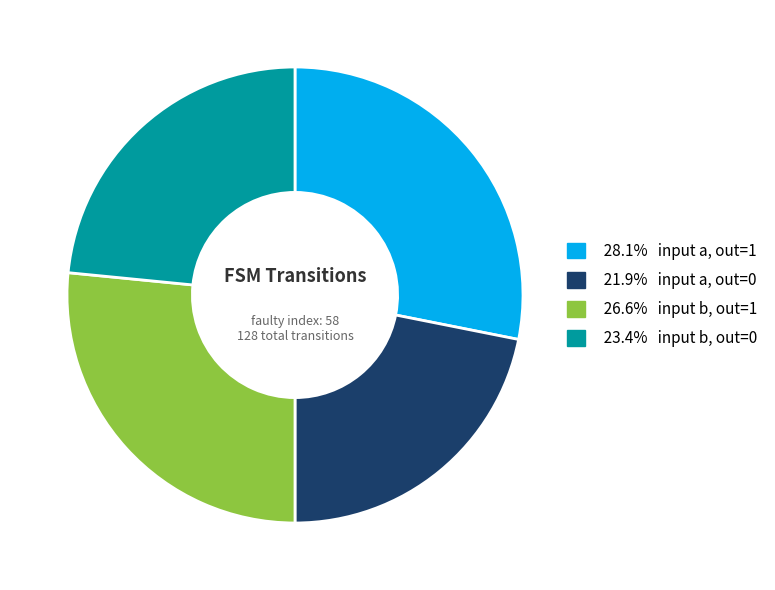

Count the number of slices in the pie.

4